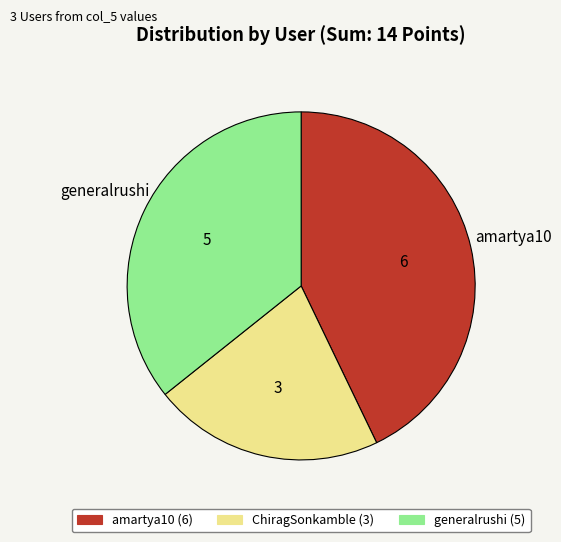

Is there a majority slice in this chart?

No